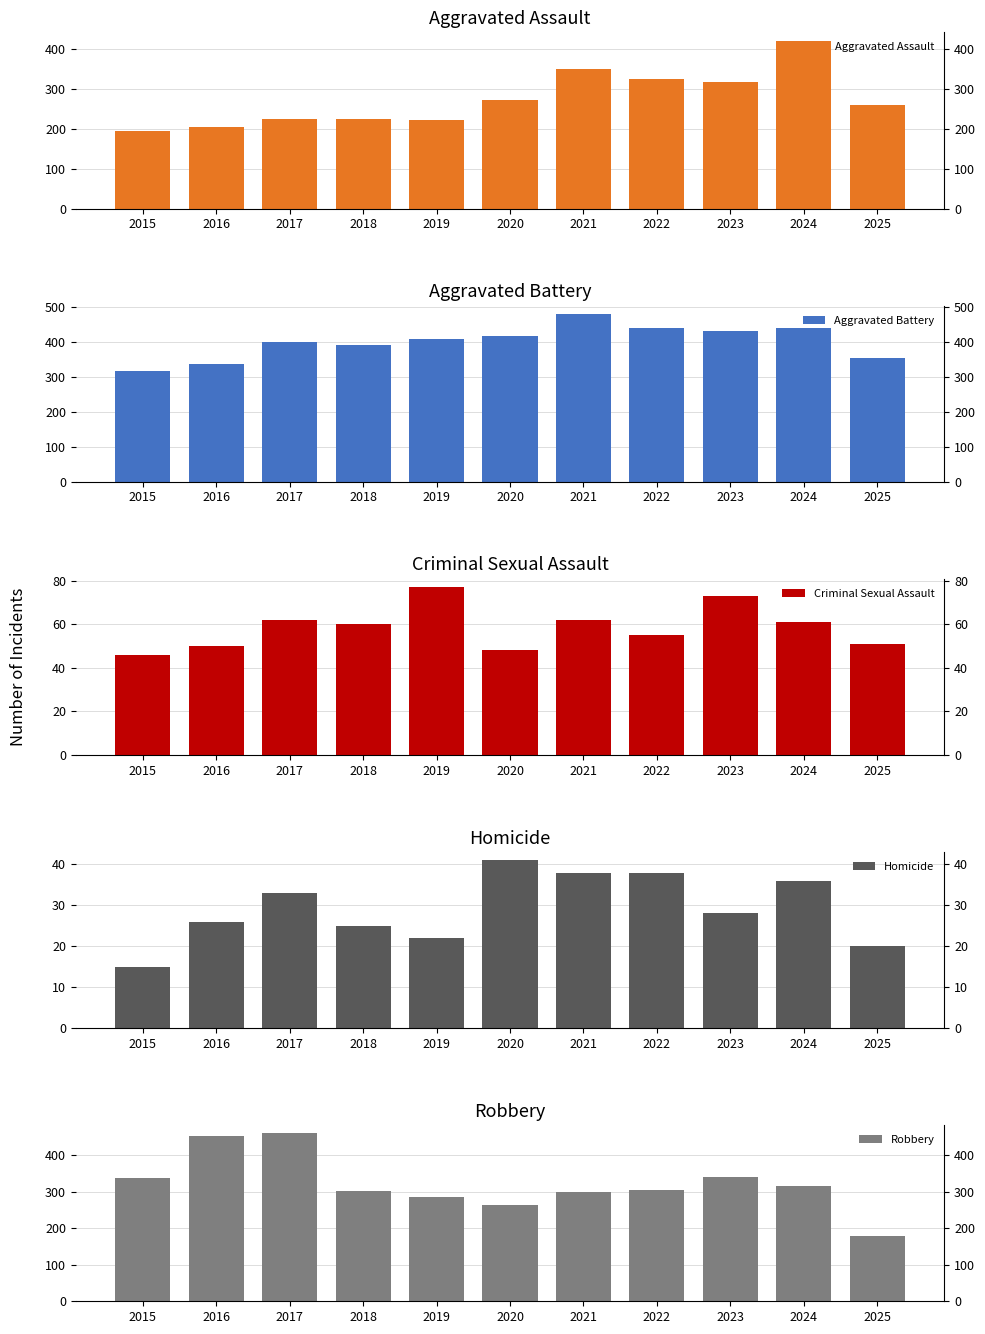

What is the difference between the highest and lowest values at 2015?

322